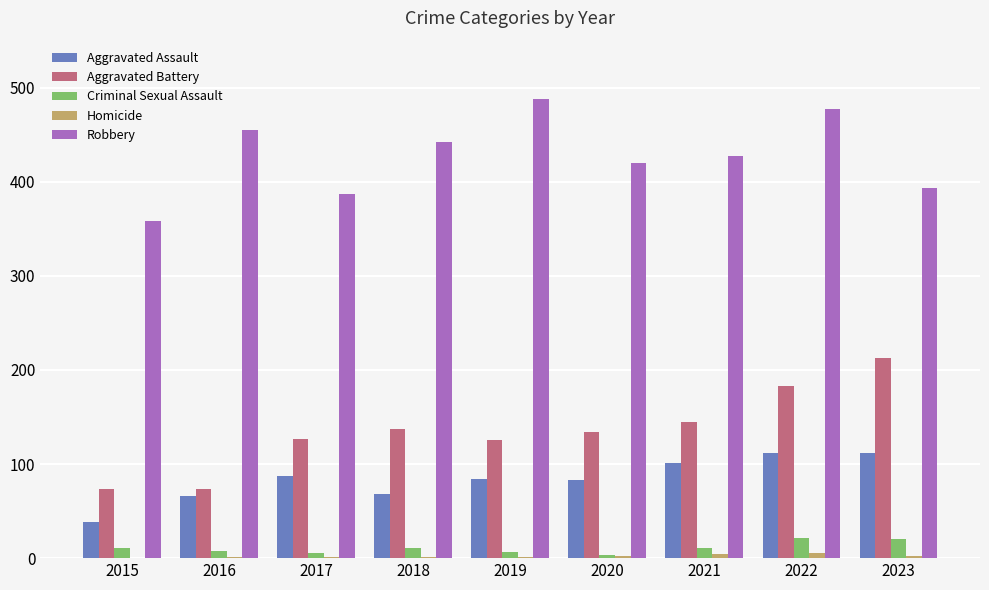

Which series has the largest total across all categories?

Robbery